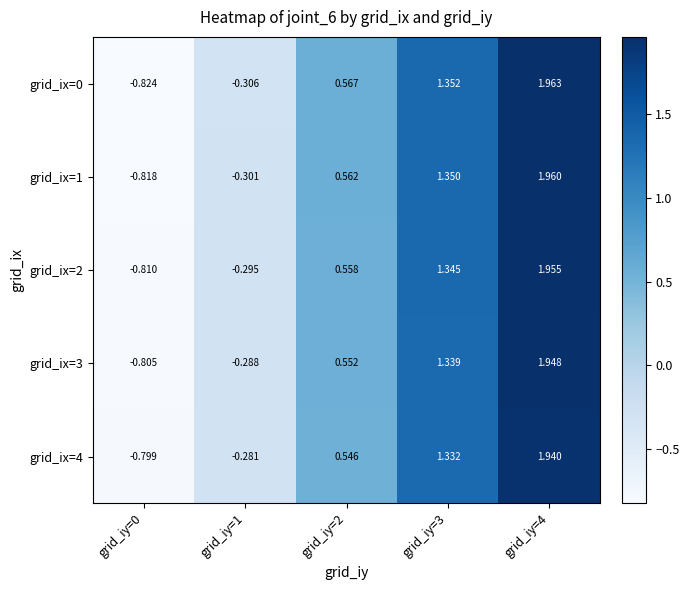

Is the value of grid_ix=0 at grid_iy=3 greater than the value of grid_ix=1 at grid_iy=2?

Yes